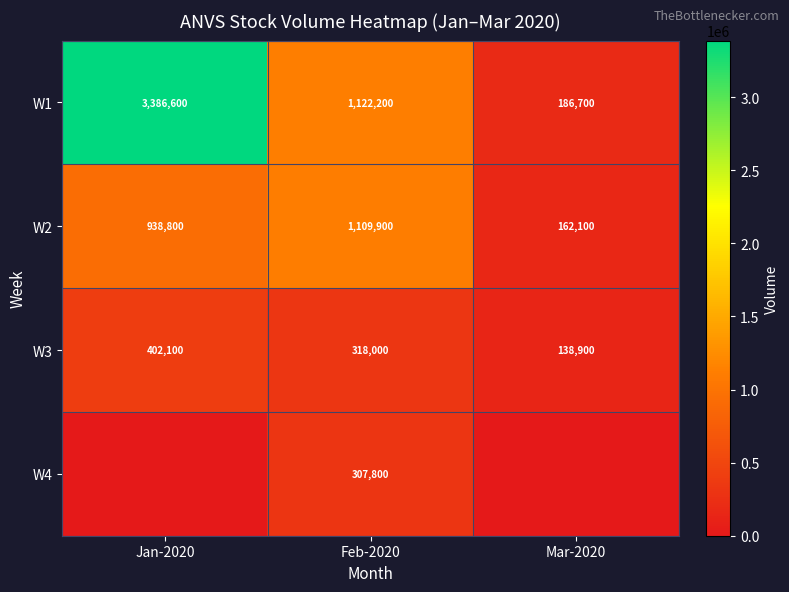

Rank the categories by W3 value from lowest to highest.

Mar-2020, Feb-2020, Jan-2020